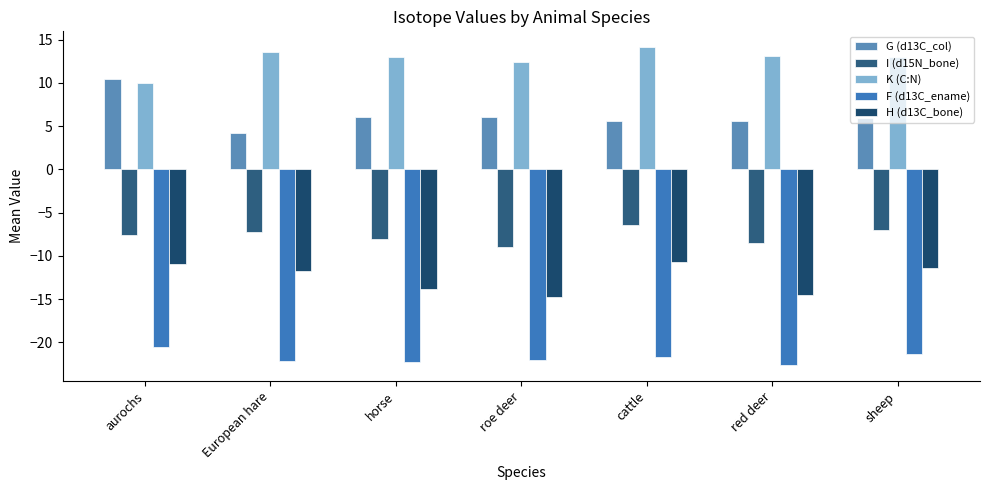

List the series in order of their peak value, lowest first.

F (d13C_ename), H (d13C_bone), I (d15N_bone), G (d13C_col), K (C:N)